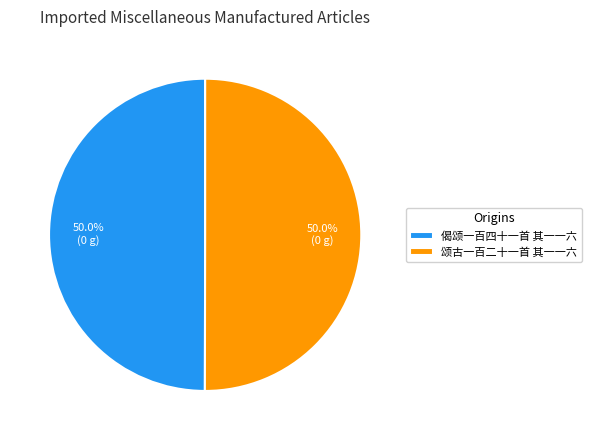

What is the ratio of the value at 颂古一百二十一首 其一一六 to the value at 偈颂一百四十一首 其一一六?

1.0